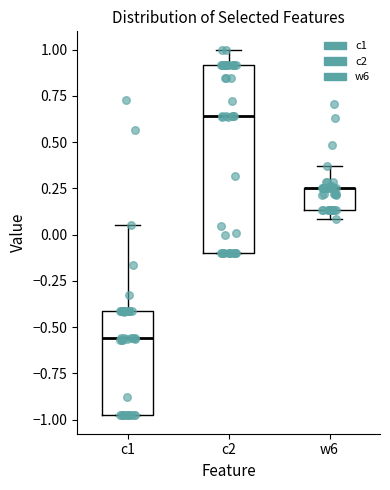

Reading left to right, read every box against the y-axis: the position of its median line, the range the box covers, and the ends of its whiskers. The values are not printed on the chart, so give them approximately, as read against the axis.

c1: median -0.55, box -1.00 to -0.40, whiskers -1.00 to 0.05
c2: median 0.65, box -0.10 to 0.90, whiskers -0.10 to 1.00
w6: median 0.25 (drawn on the box's upper edge), box 0.15 to 0.25, whiskers 0.10 to 0.35